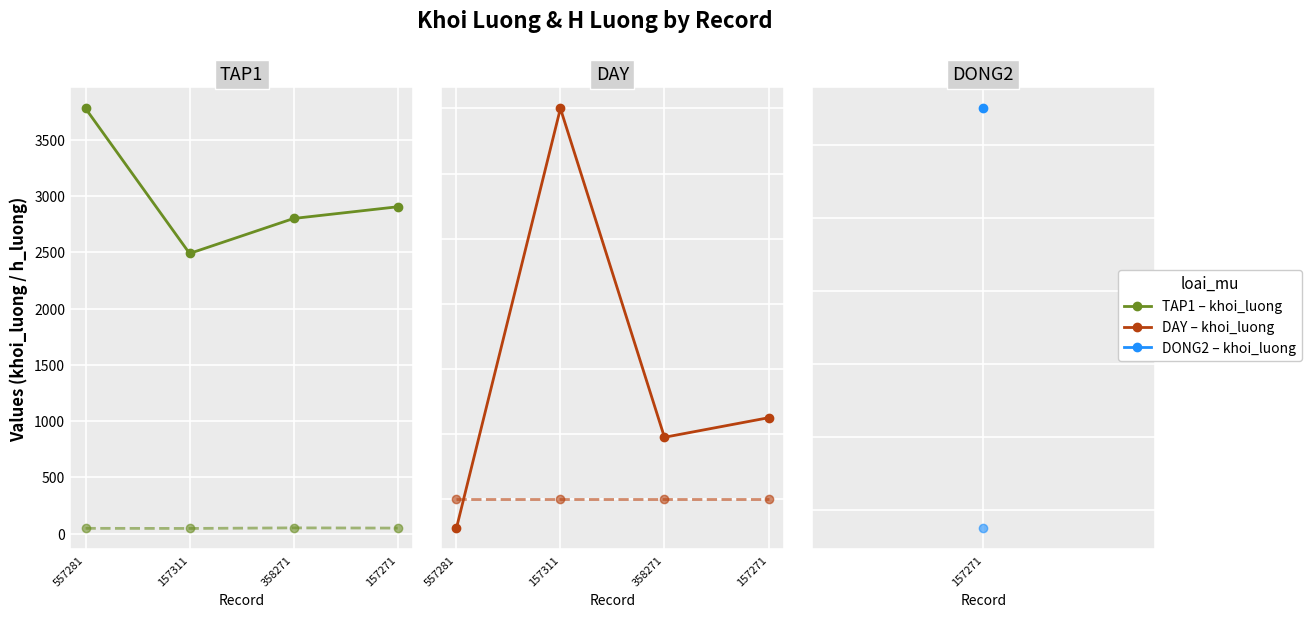

Is the value of khoi_luong (TAP1) at 157311 greater than the value of h_luong (TAP1) at 157311?

Yes